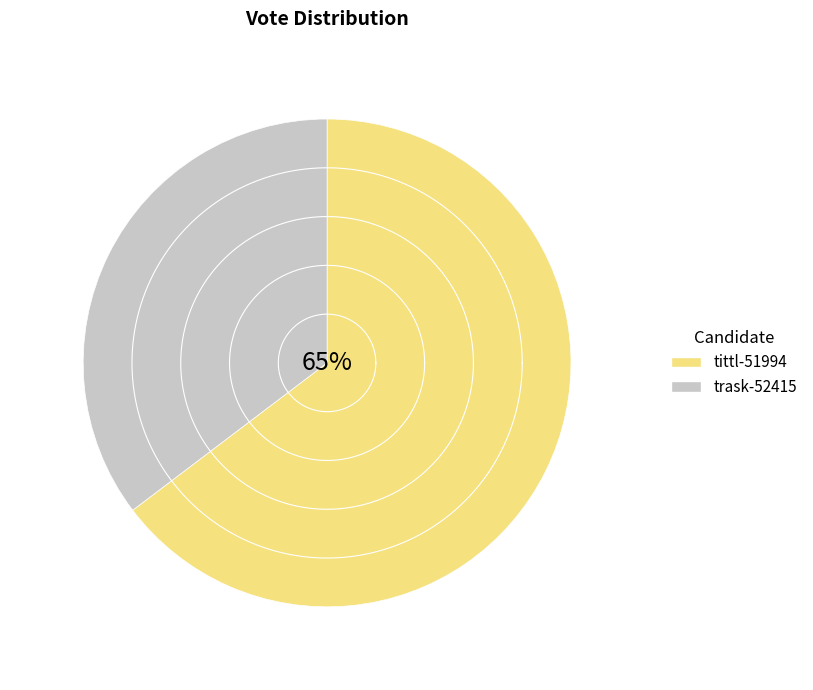

To the nearest percent, what percentage of the pie is trask-52415?

35%